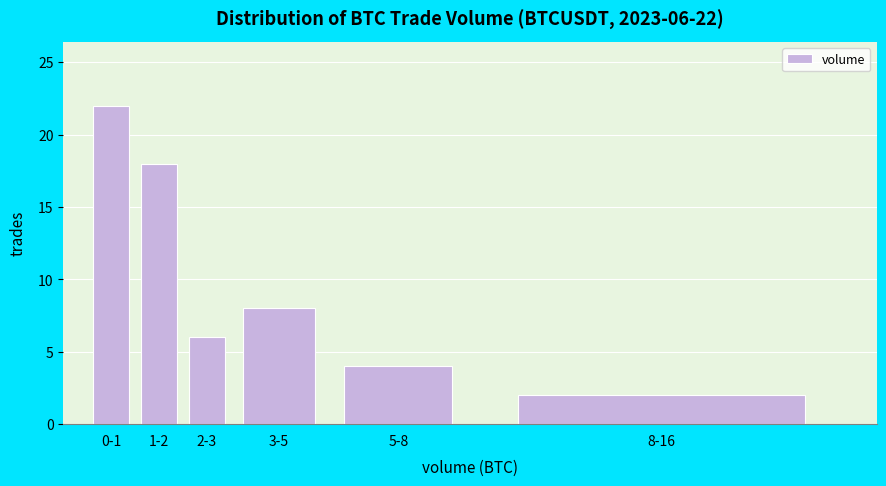

Reading left to right, list all the values displayed in this chart.

0-1=22	1-2=18	2-3=6	3-5=8	5-8=4	8-16=2